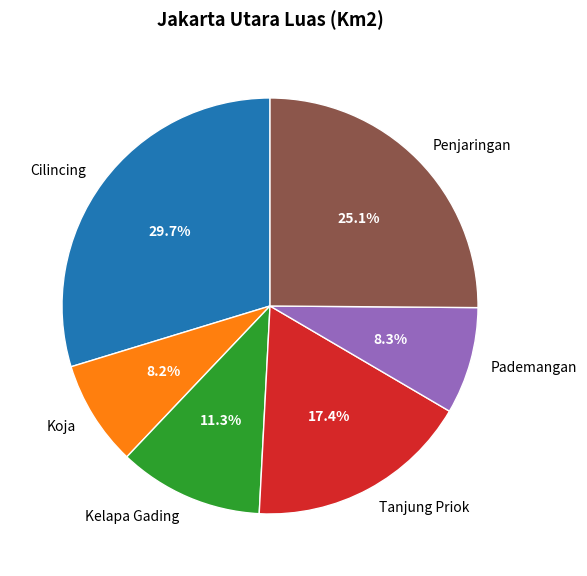

Count the number of slices in the pie.

6